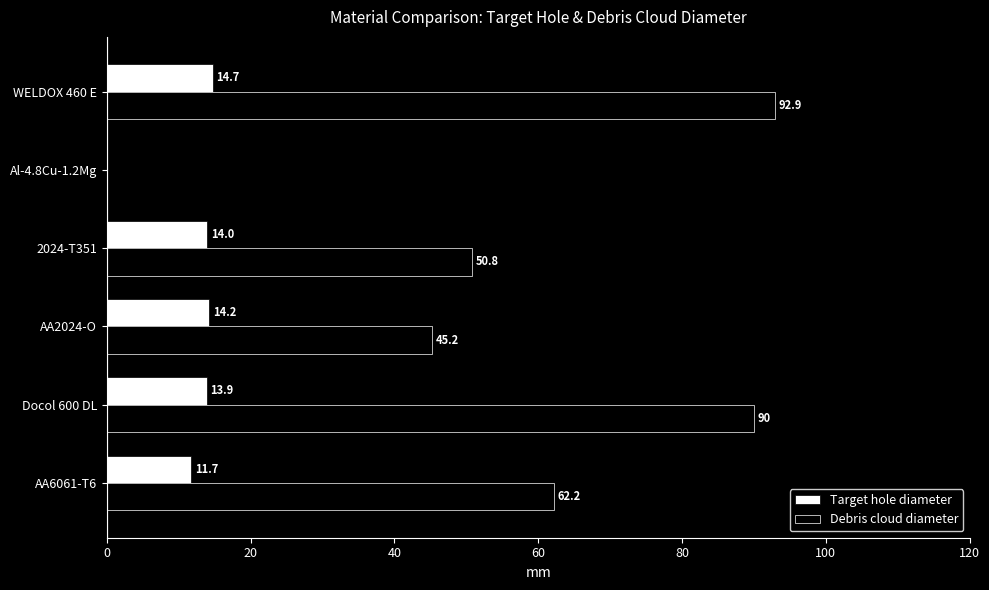

Which category has the highest value in the Debris cloud diameter series?

WELDOX 460 E